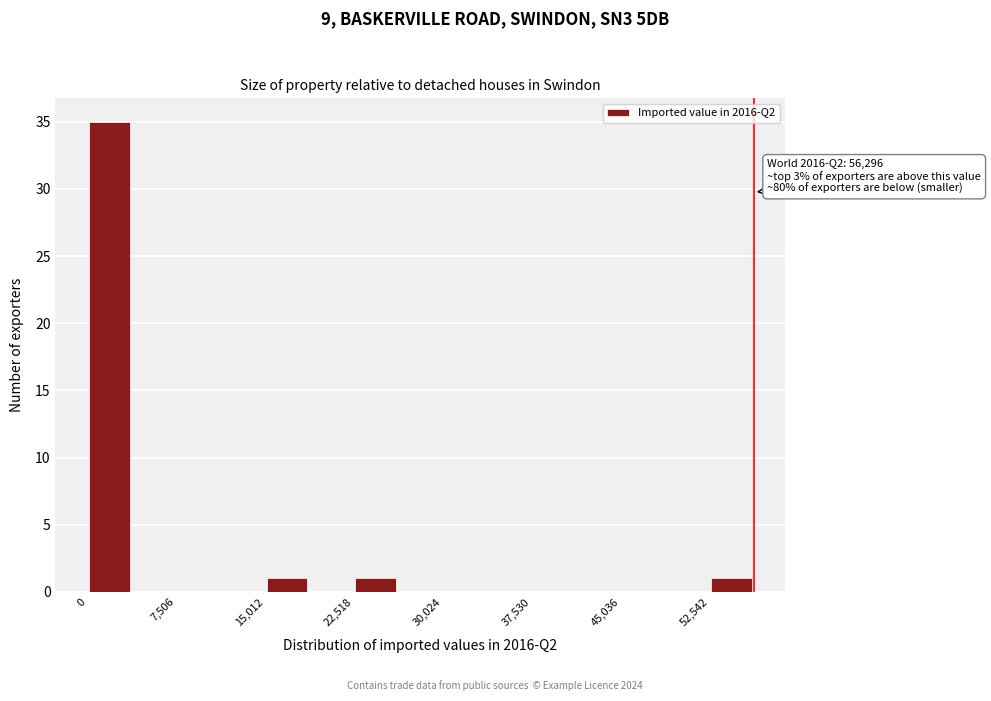

Around what value on the x-axis is the tallest bar? Give the approximate position of its centre, as read against the axis.

2000